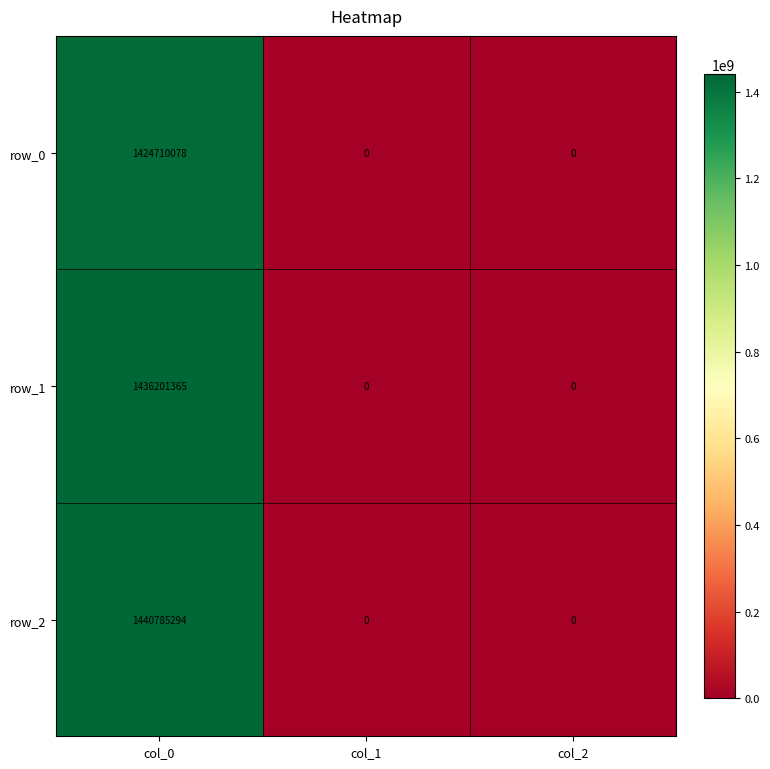

At how many categories does at least one series exceed 201506355?

1